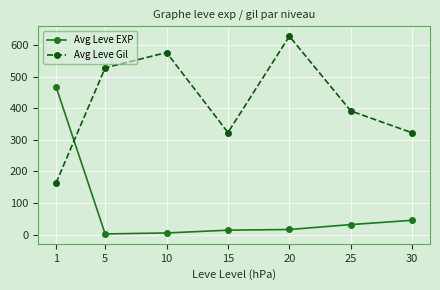

List the series in order of their overall mean, lowest first.

Avg Leve EXP, Avg Leve Gil